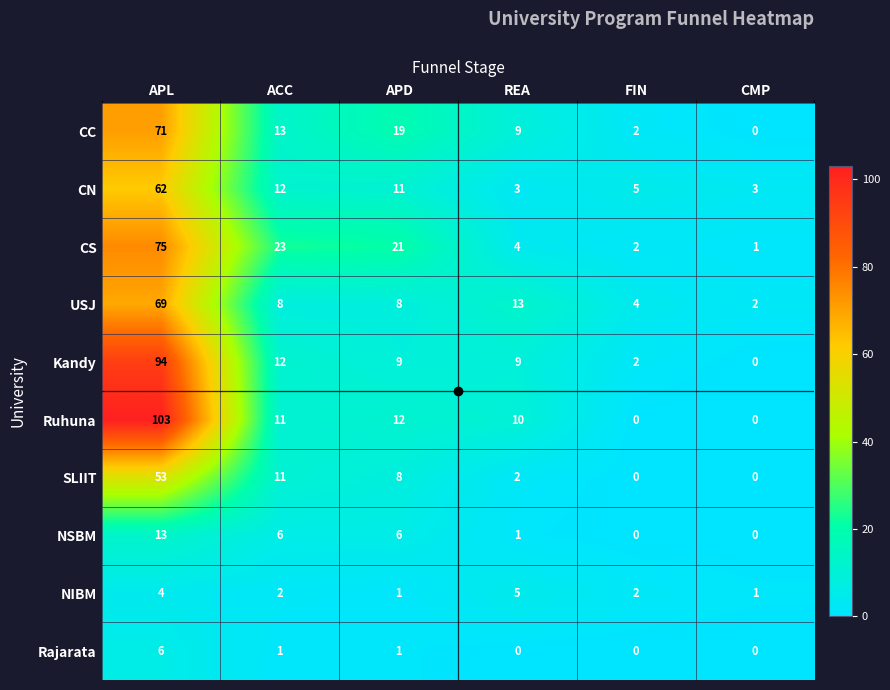

At which category does the chart reach its peak across all series?

APL